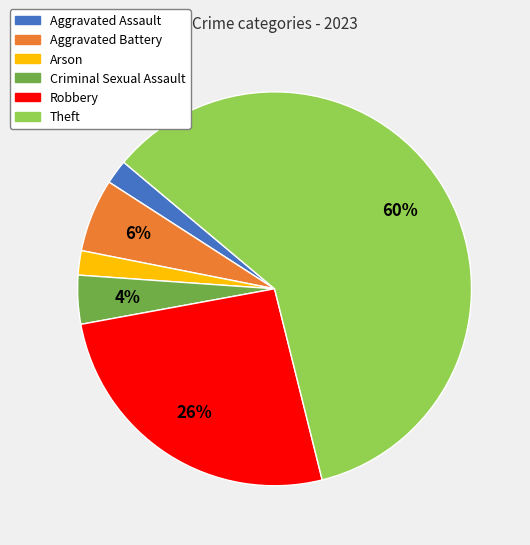

Is there a majority slice in this chart?

Yes